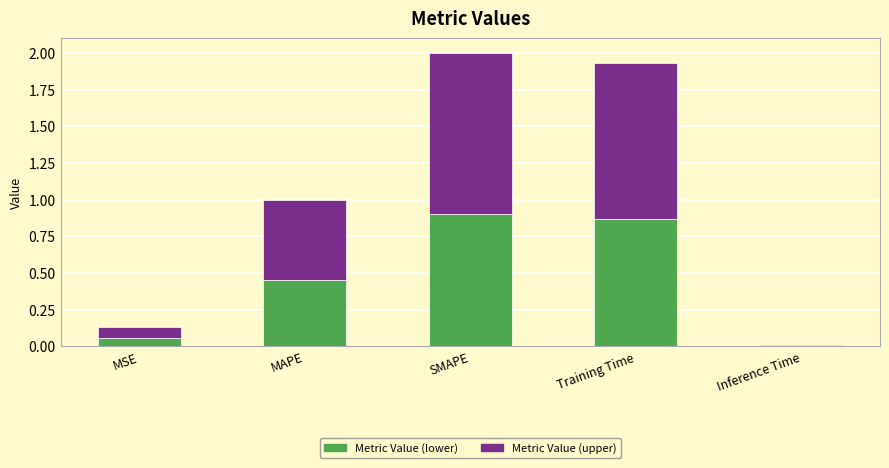

What is the maximum value shown in the chart?

2.0